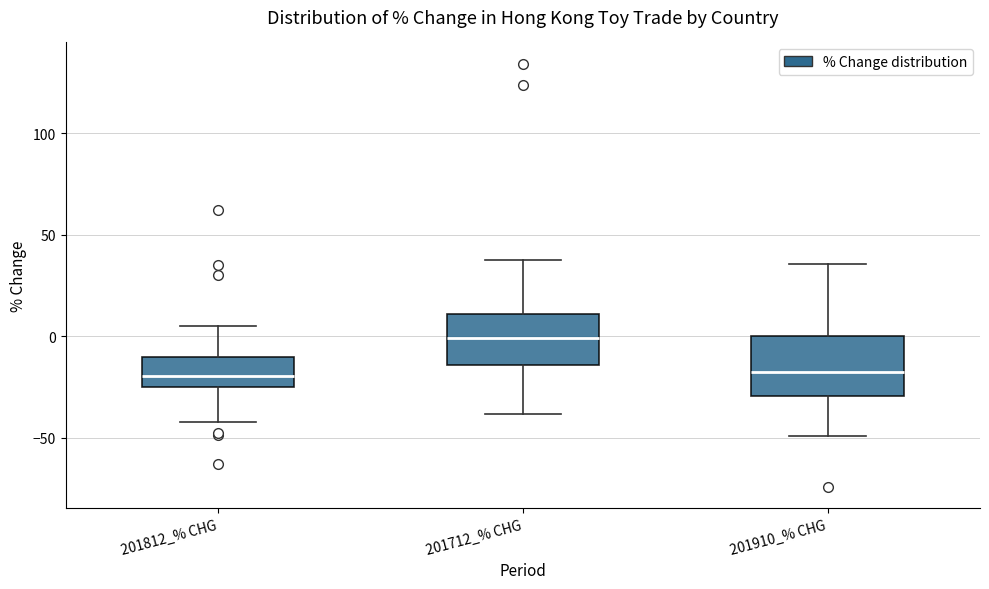

Reading left to right, transcribe this box plot: for each box, give where its median line is, the range the box spans, and where its two whiskers end, as read against the y-axis. The values are not printed on the chart, so give them approximately, as read against the axis.

201812_% CHG: median -20, box -25 to -10, whiskers -40 to 5
201712_% CHG: median 0, box -15 to 10, whiskers -40 to 35
201910_% CHG: median -20, box -30 to 0, whiskers -50 to 35